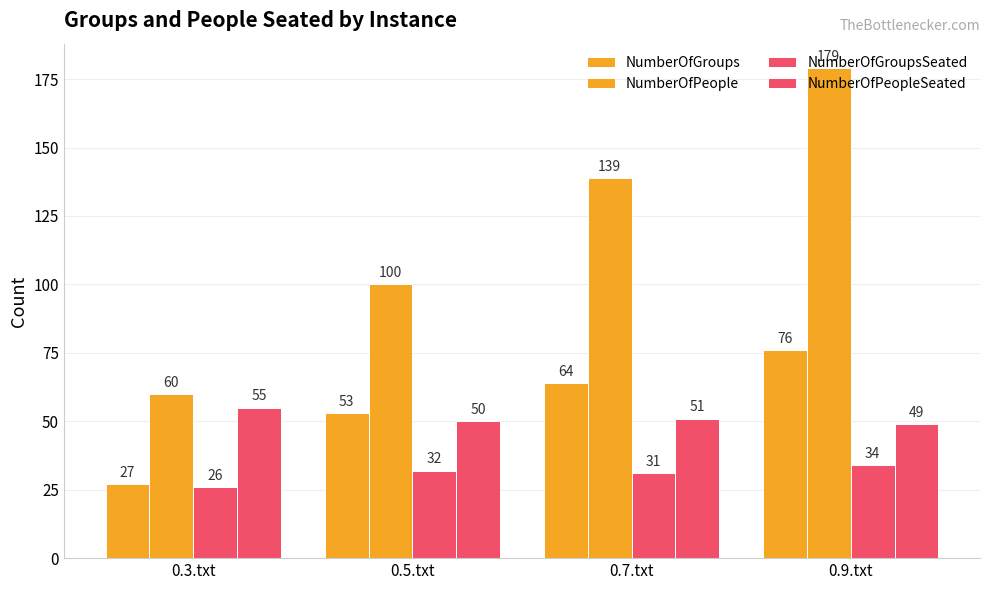

Which series has the largest total across all categories?

NumberOfPeople